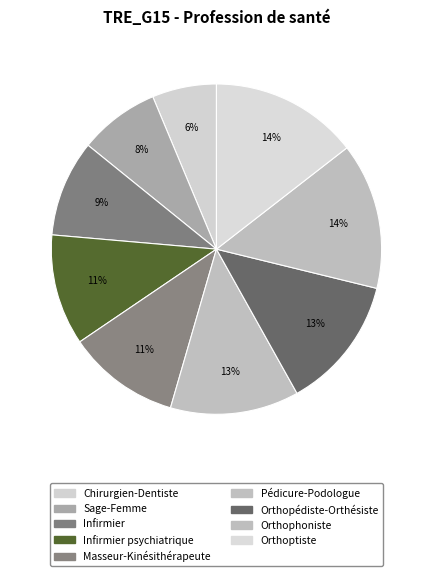

To the nearest percent, what is the average slice percentage?

11%